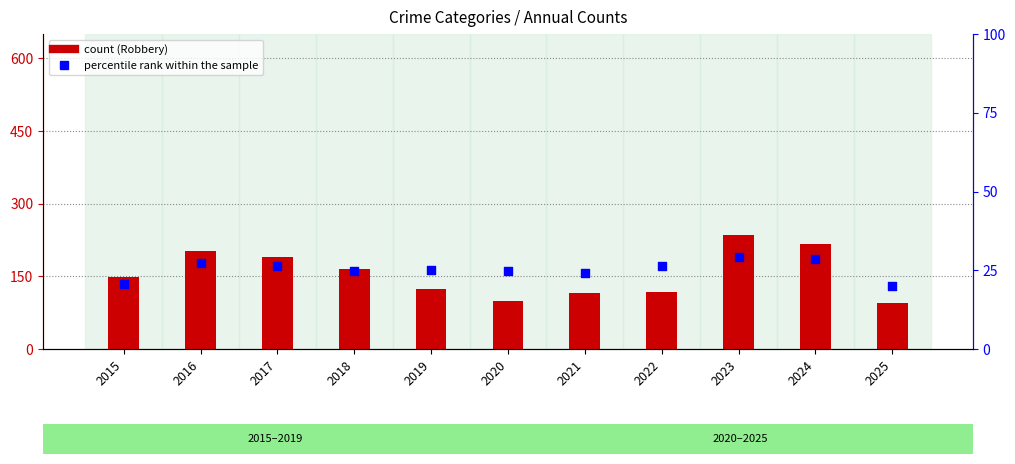

What is the total value across all series at 2021?

140.0